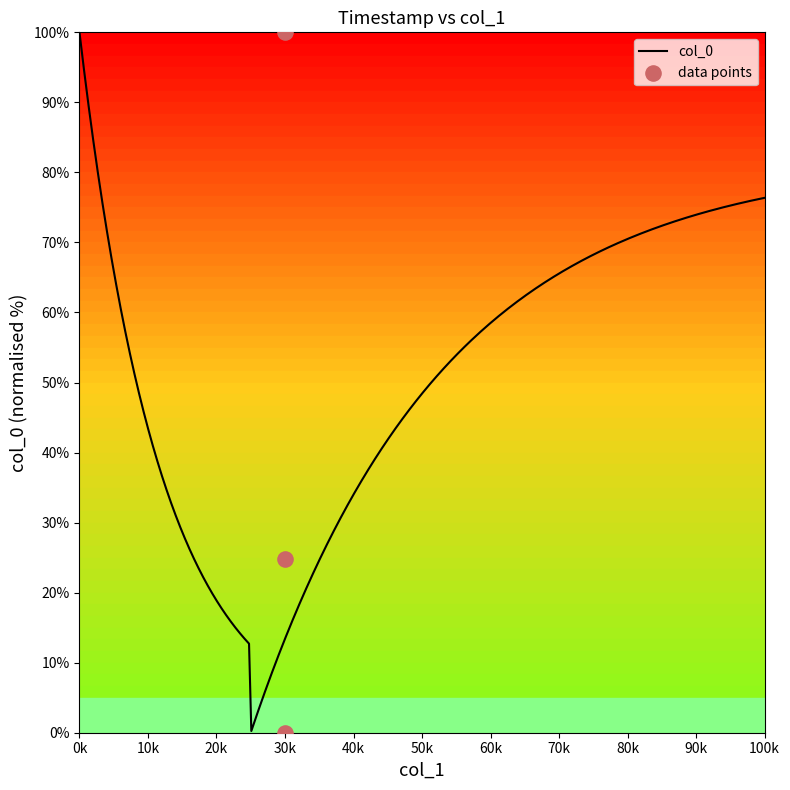

The col_0 series shows 38.1 at 0k. True or false?

False